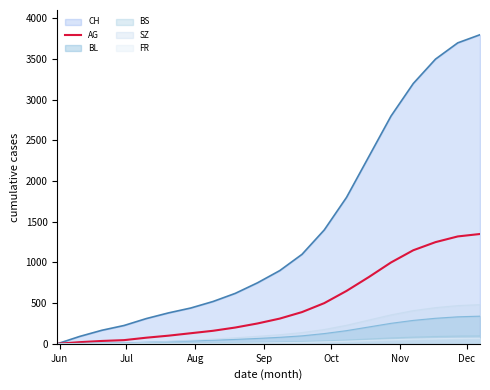

What is the greatest value displayed?

3800